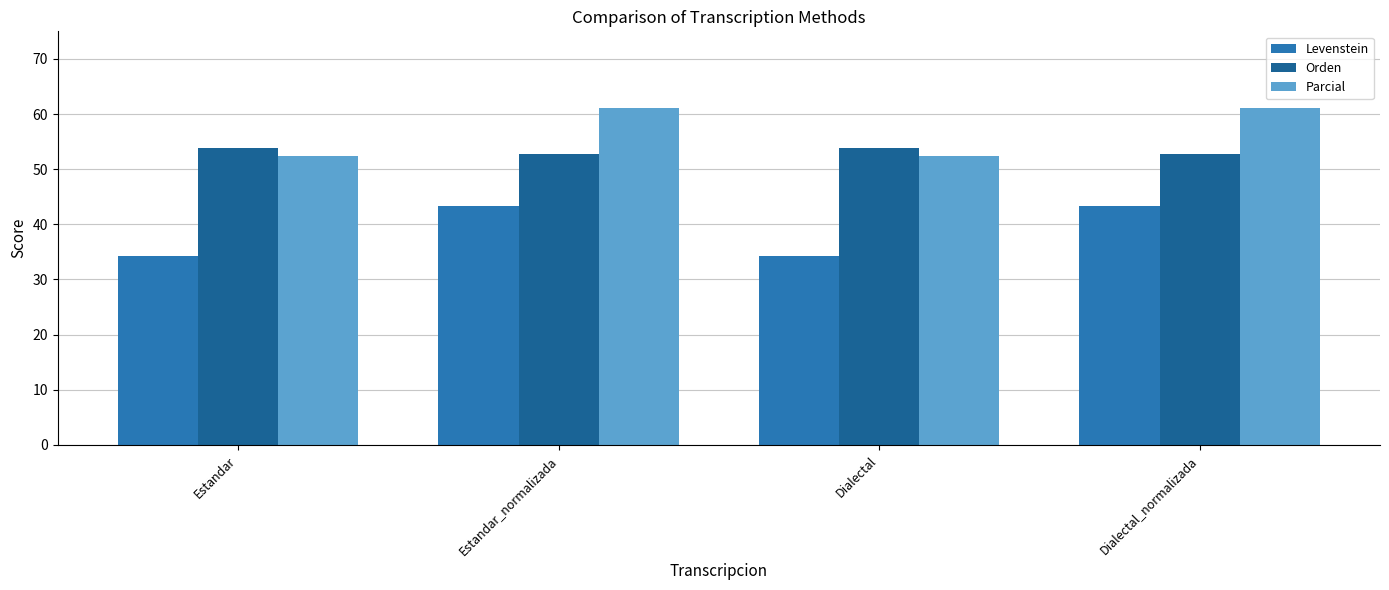

True or false: Levenstein has a value of 34.3 at Dialectal.

True